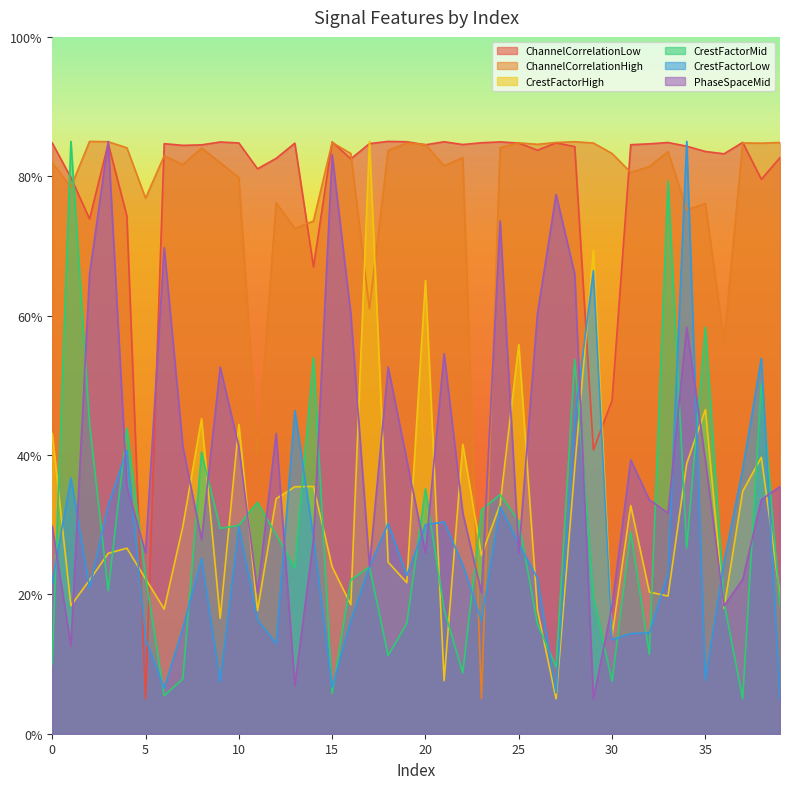

How many series are shown in this chart?

6